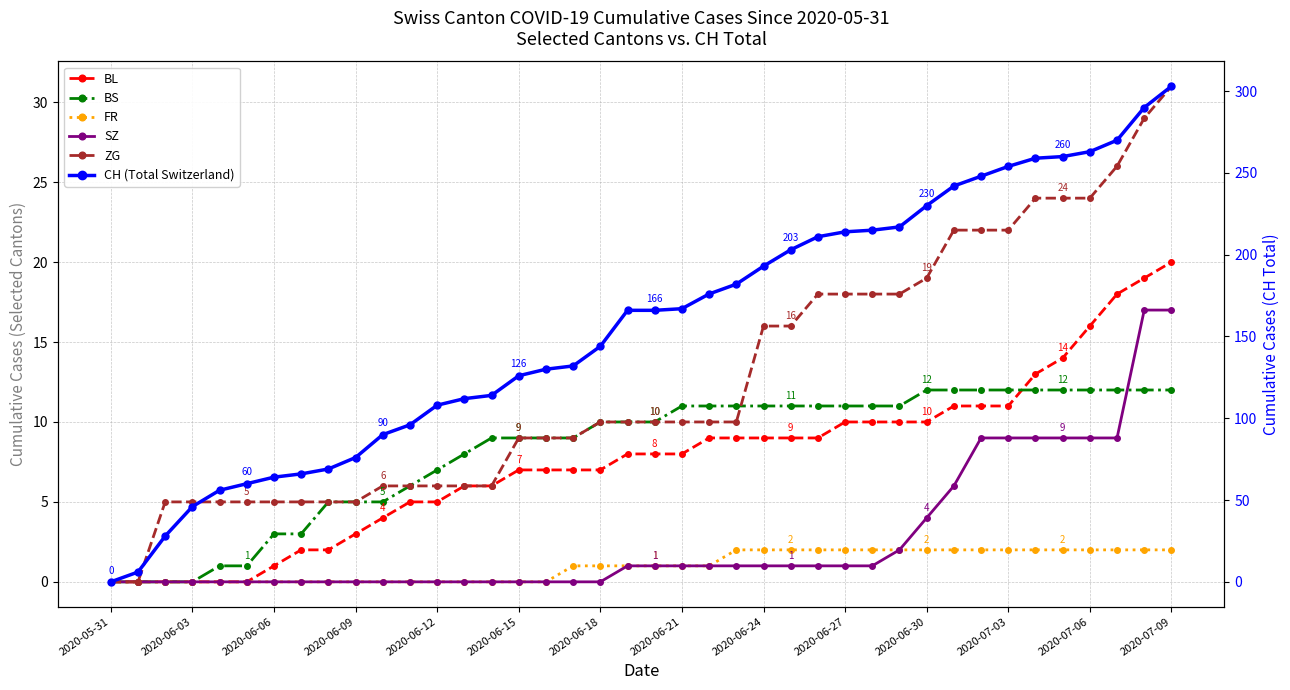

At which label does CH (Total Switzerland) first exceed 166?

2020-06-21